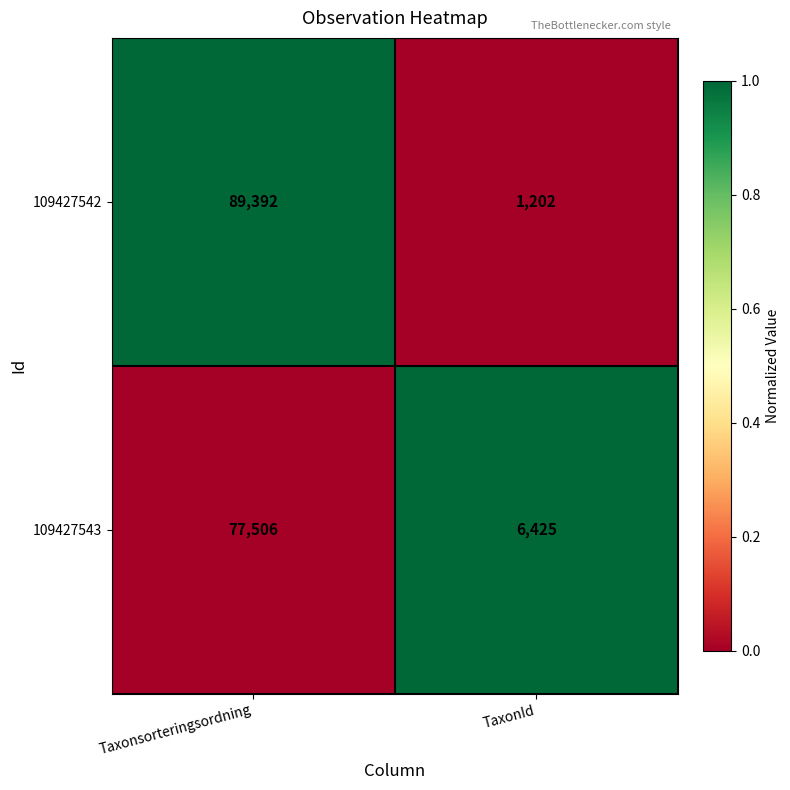

List the series in order of their peak value, lowest first.

109427543, 109427542